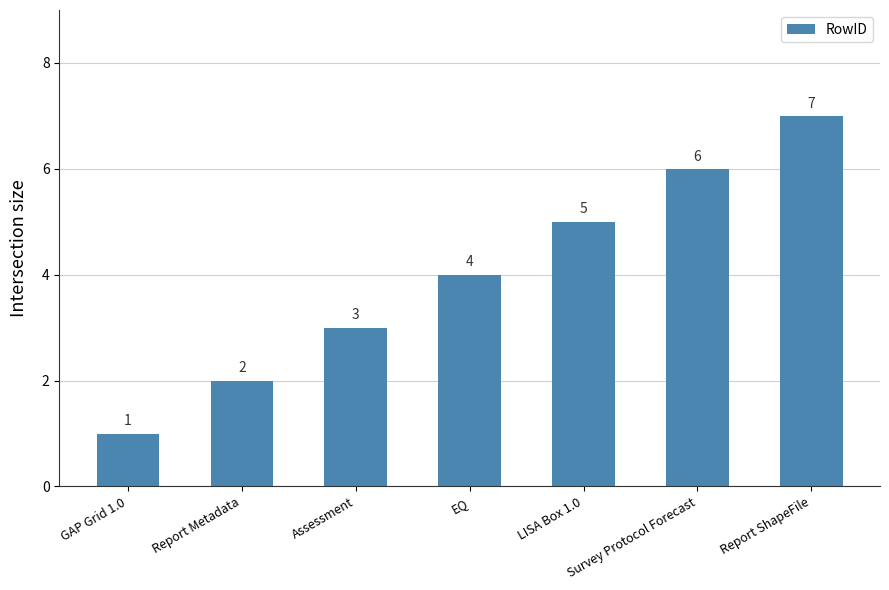

What is the minimum value shown in the chart?

1